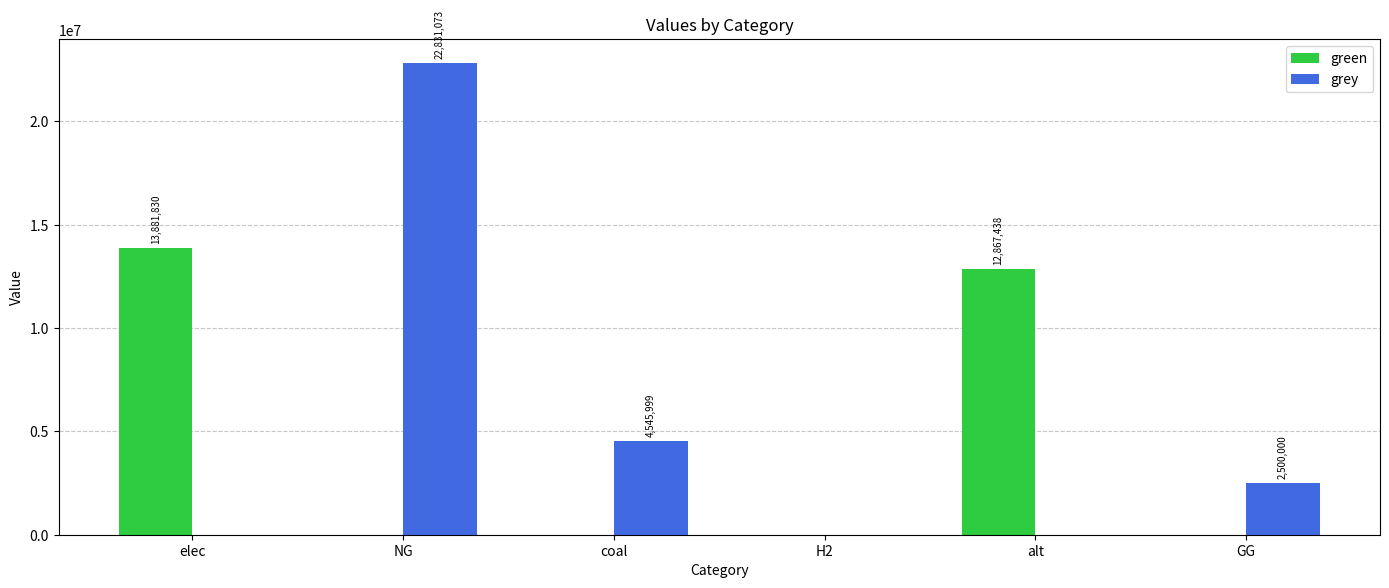

Where is grey nearest to the value 11415536?

coal